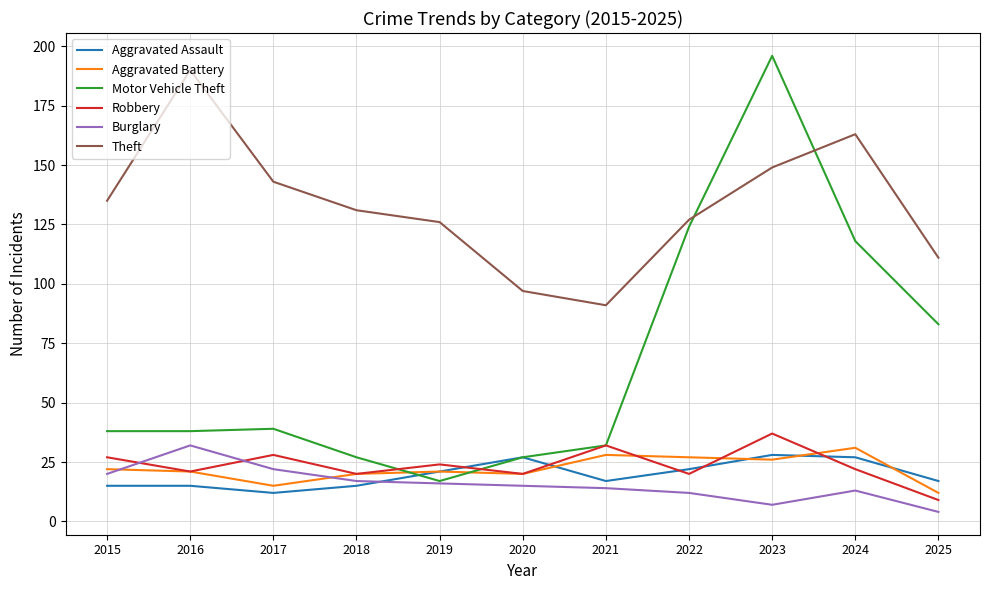

True or false: Aggravated Battery and Theft cross at least once.

False